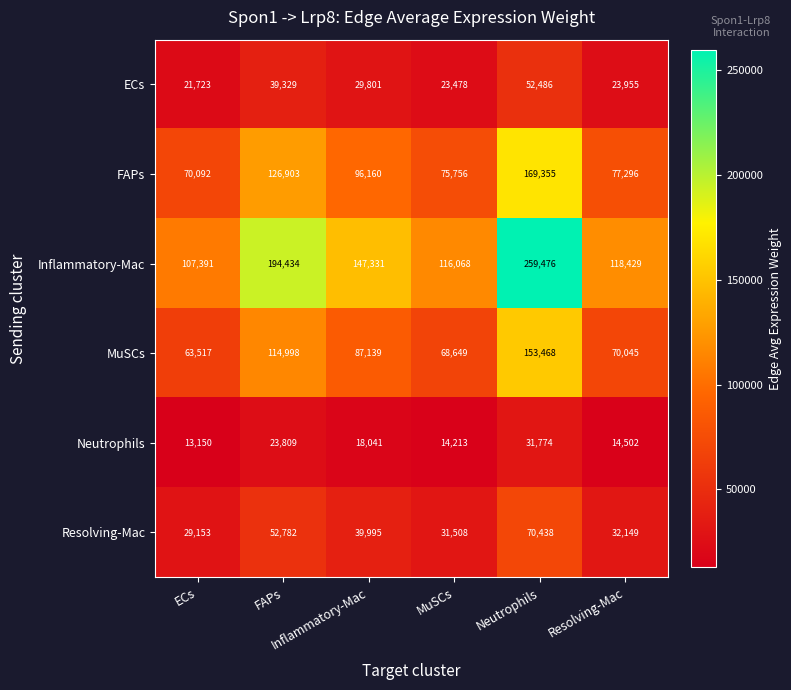

At how many categories does at least one series exceed 117403?

4